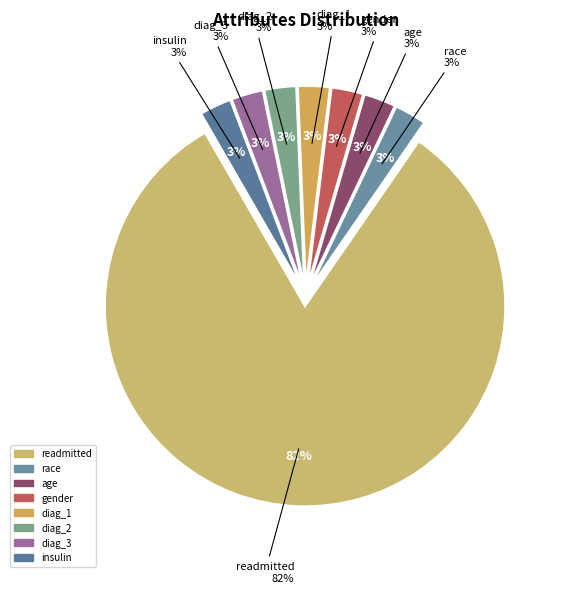

Which slice represents more than half of the pie?

readmitted